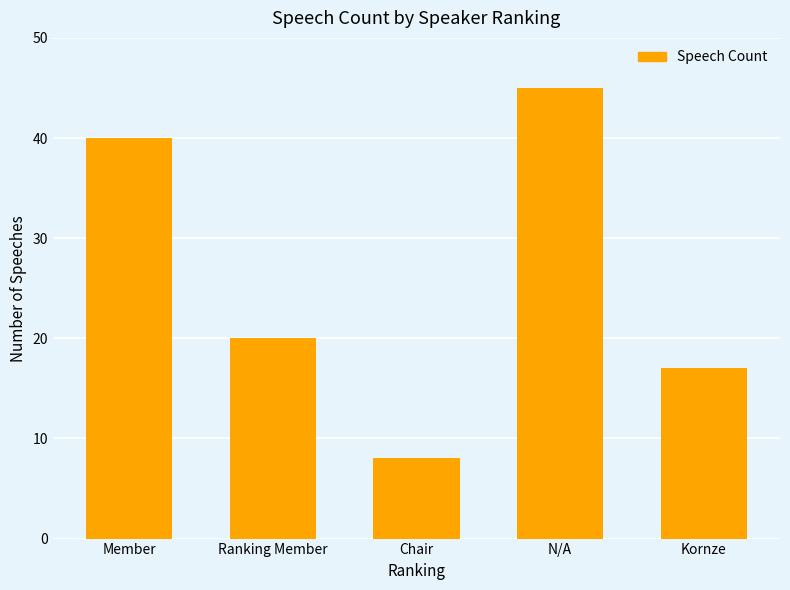

How many bars are there in total?

5